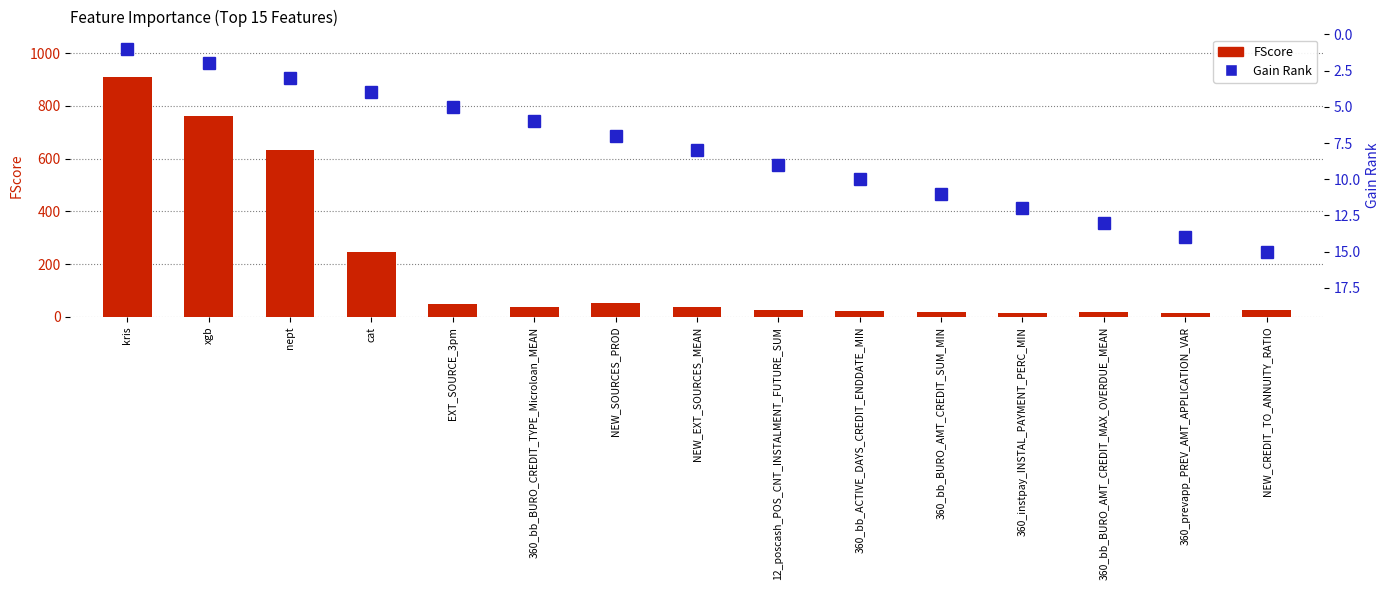

How many data points in Gain Rank are above 8?

7